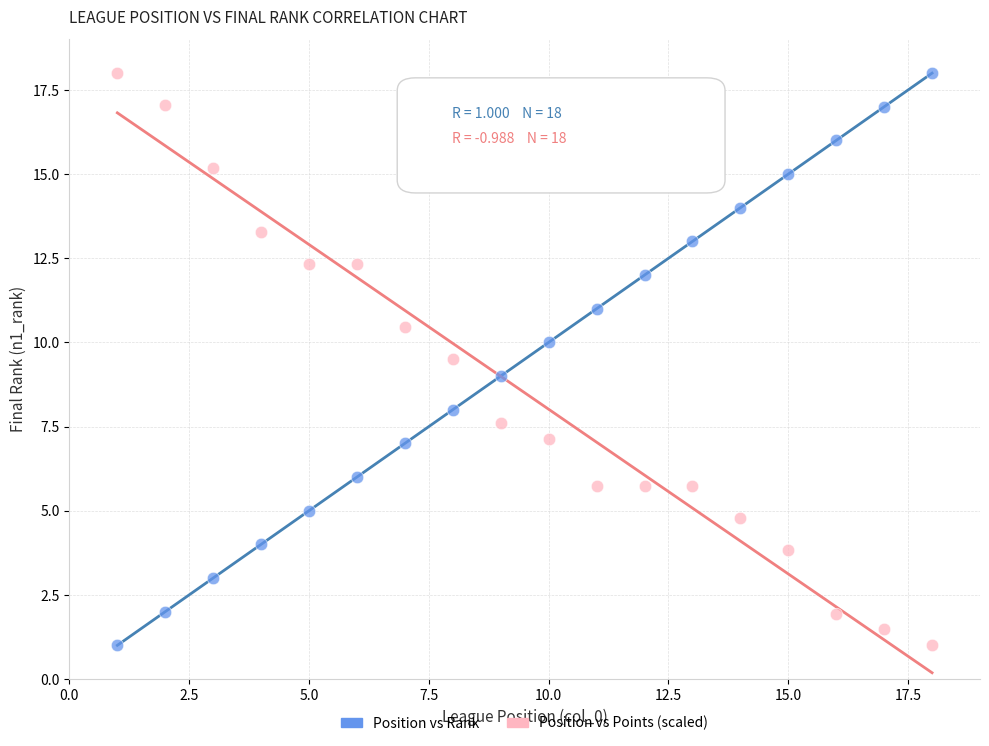

What are all the series names shown in the legend?

Position vs Rank, Position vs Points (scaled)